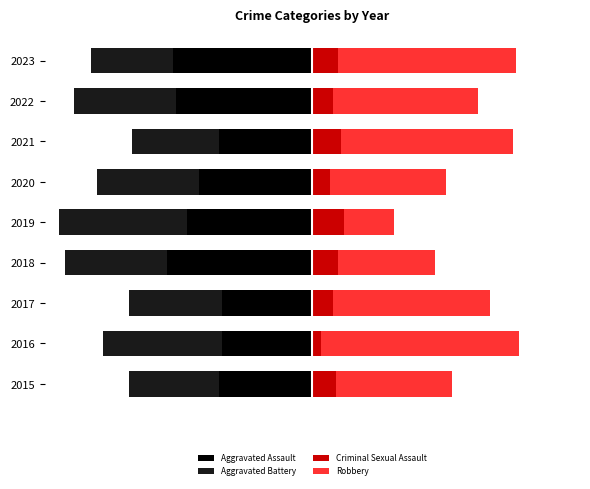

Reading right to left, what are all the values shown in this chart?

Aggravated Assault: -48	-47	-32	-39	-43	-50	-31	-31	-32
Aggravated Battery: -28	-35	-30	-35	-44	-35	-32	-41	-31
Criminal Sexual Assault: 9	7	10	6	11	9	7	3	8
Robbery: 61	50	59	40	17	33	54	68	40